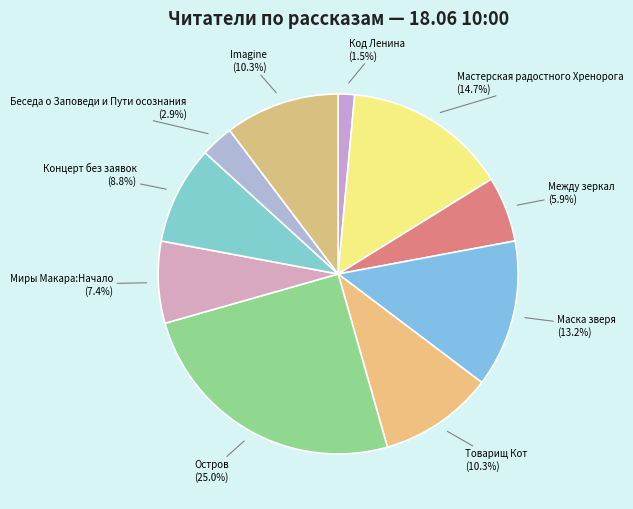

Count the number of slices in the pie.

10